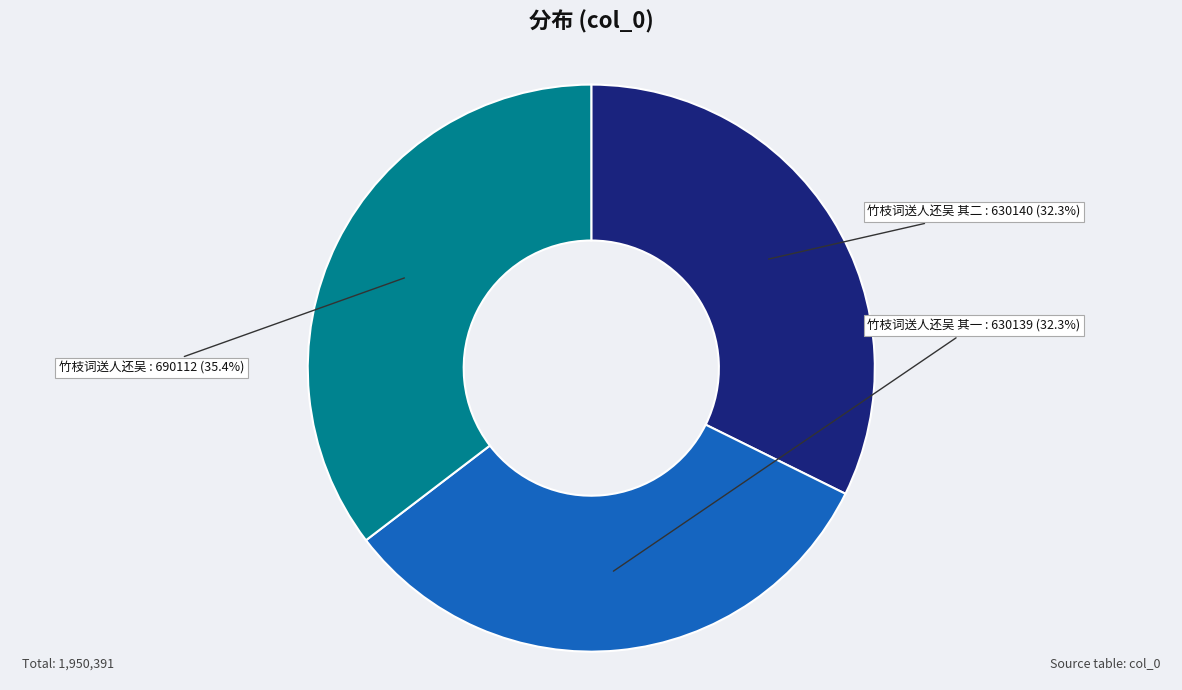

The 竹枝词送人还吴 slice represents 35% of the pie. True or false?

True